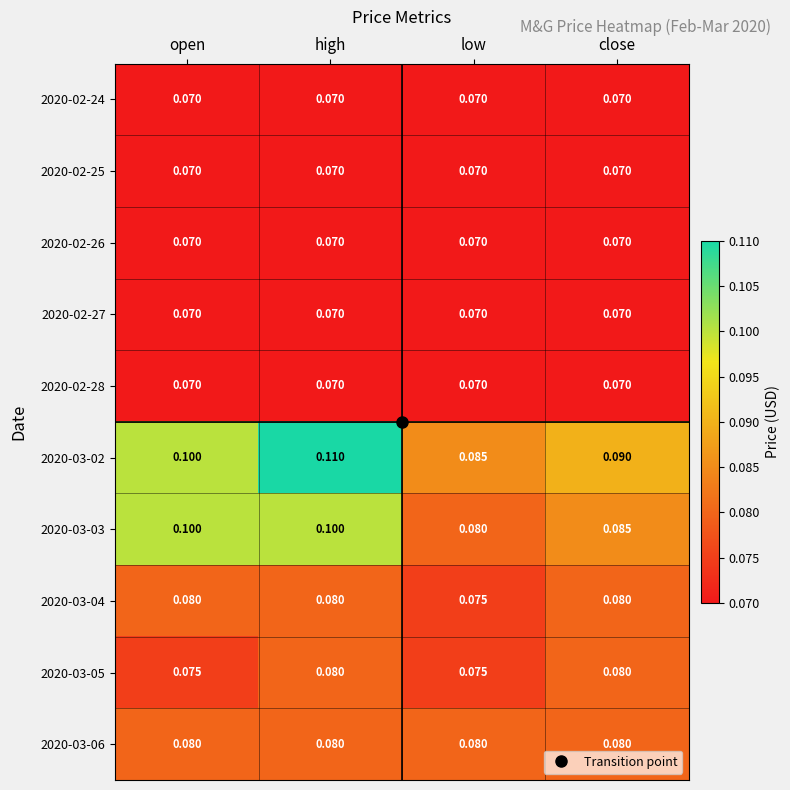

At how many categories does at least one series exceed 0?

4